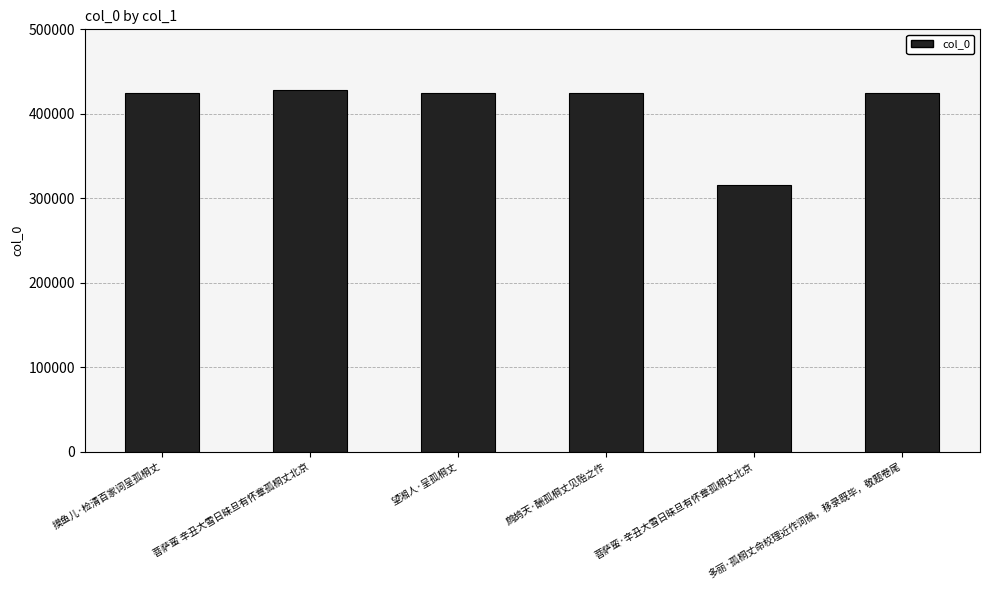

What is the maximum value shown in the chart?

427915